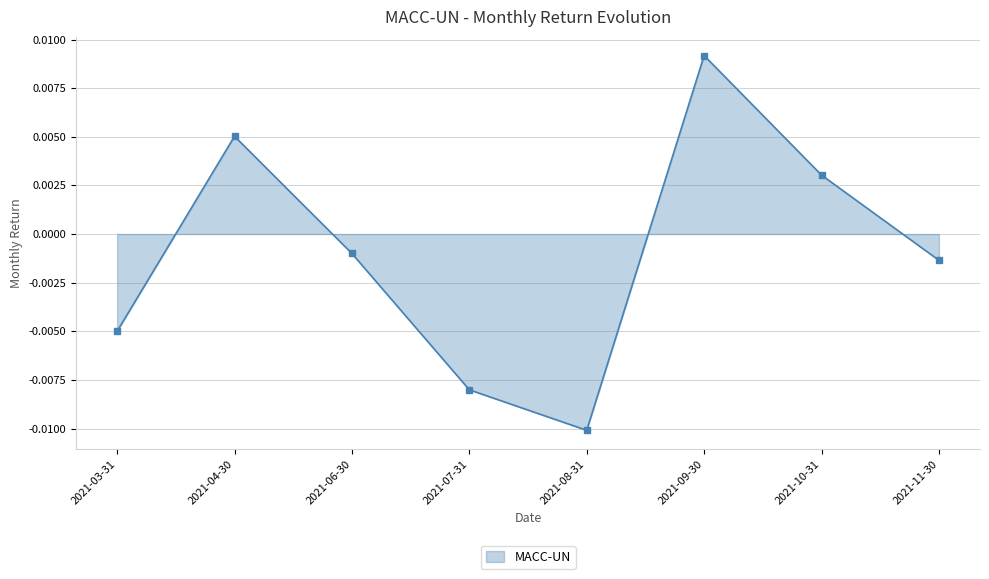

How many values are below 0?

5